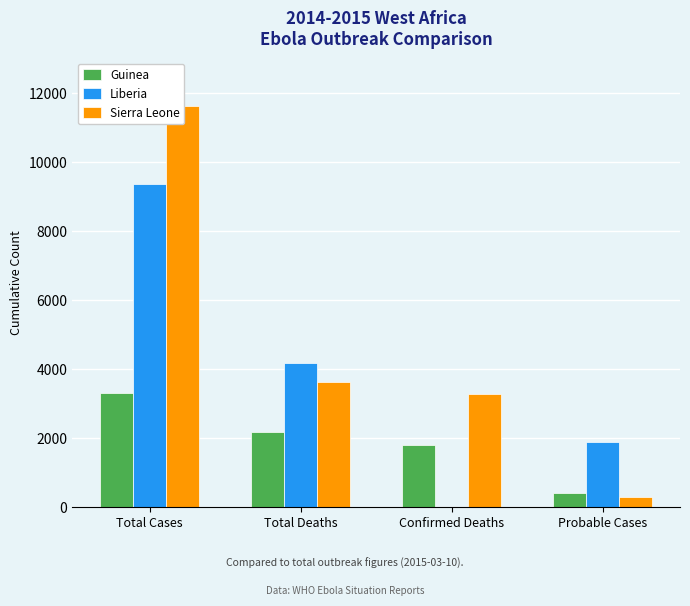

At which label is Liberia closest to 4671?

Total Deaths